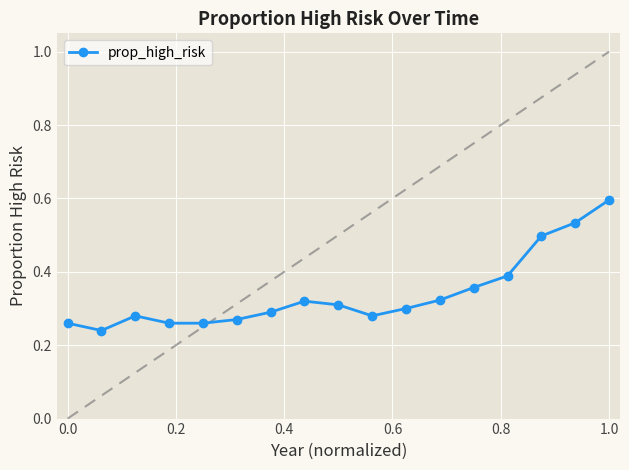

True or false: the data has more than 0 interior local peaks.

True